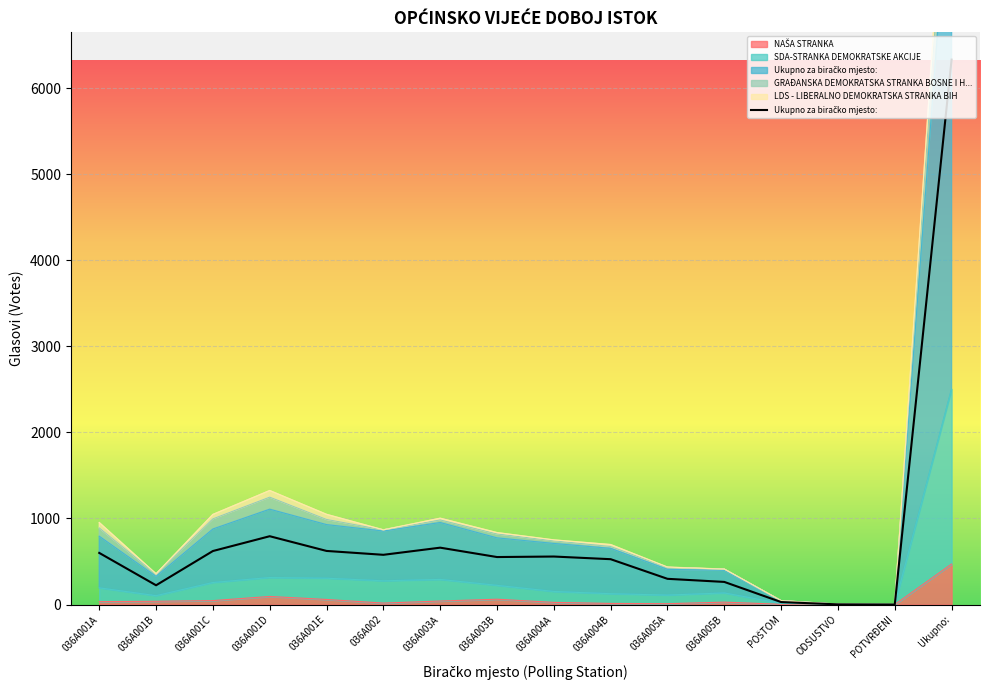

Read the SDA-STRANKA DEMOKRATSKE AKCIJE value at 036A001E.

306